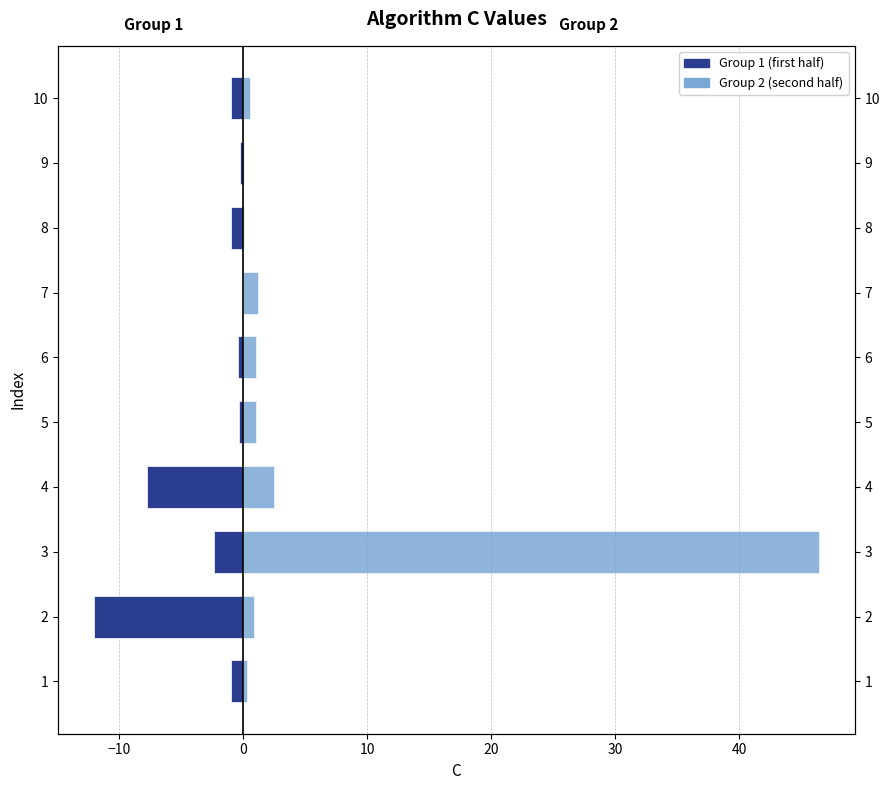

Count the number of data series in this chart.

2